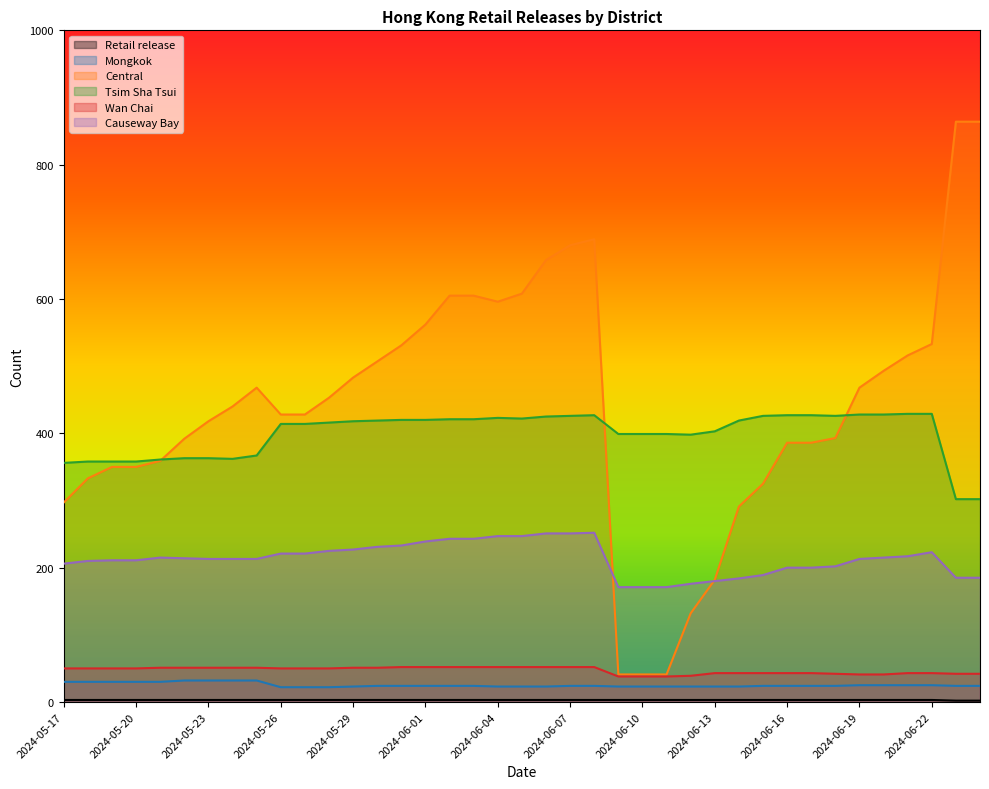

How many values in the Wan Chai series exceed 50?

16